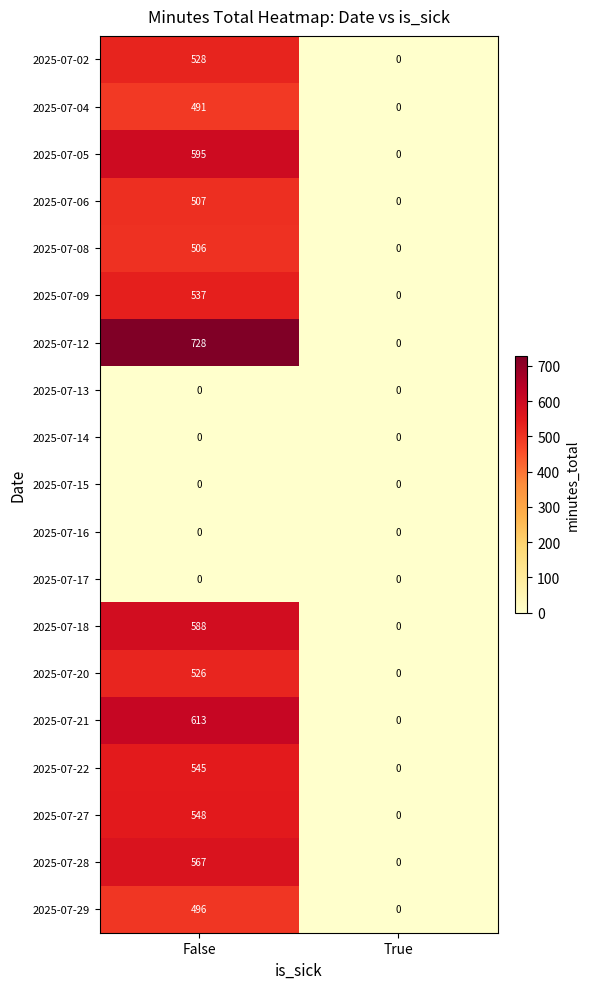

What is the total value across all series at False?

7775